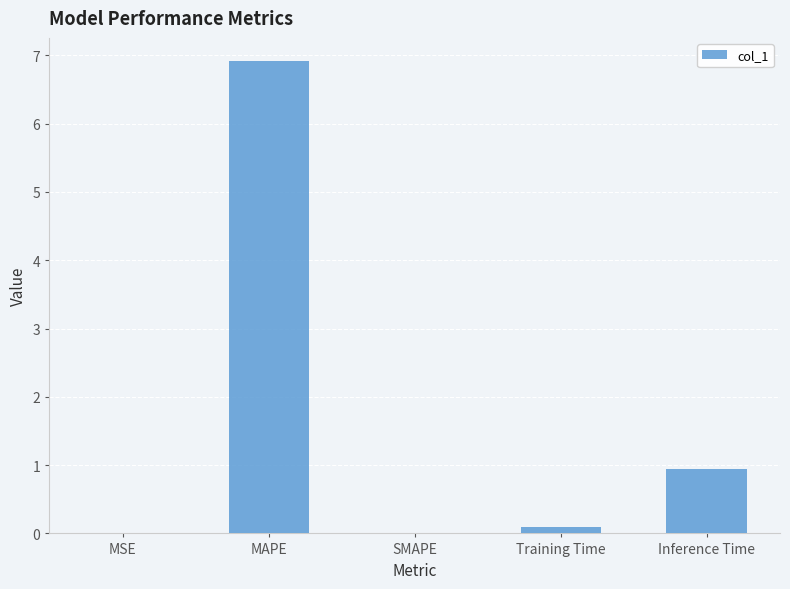

Which label corresponds to the largest value in the chart?

MAPE